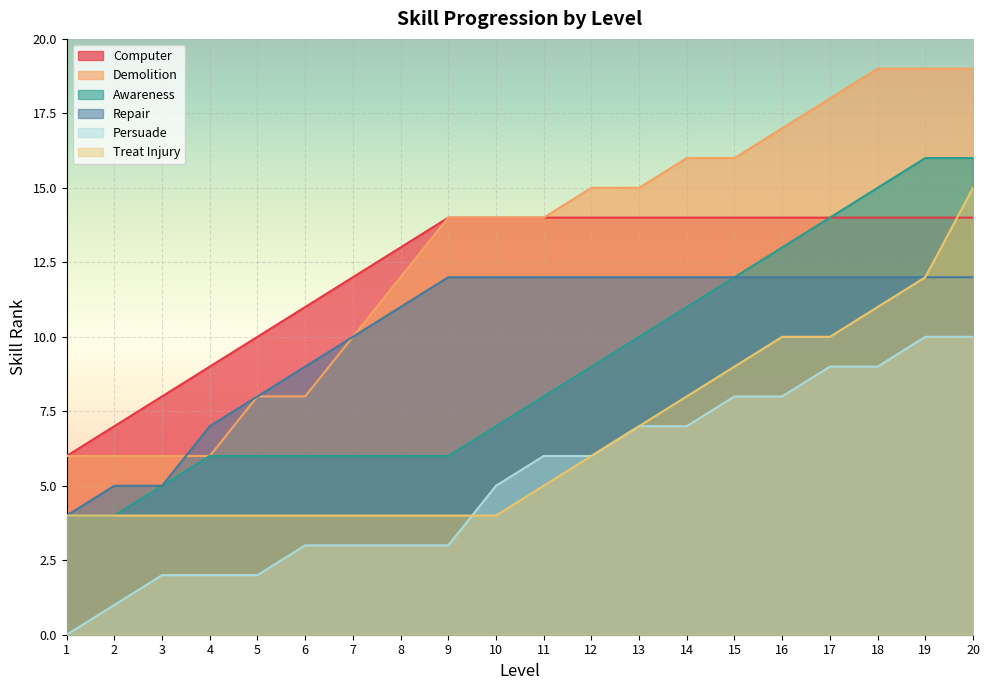

What is the sum of the Awareness values at 12 and 14?

20